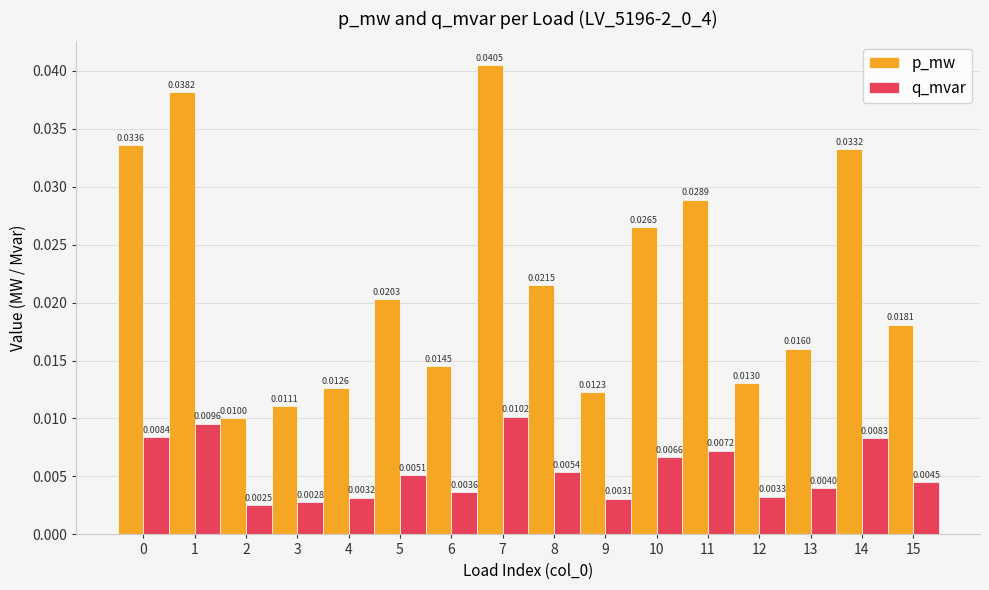

What is the sum of all p_mw values?

0.4